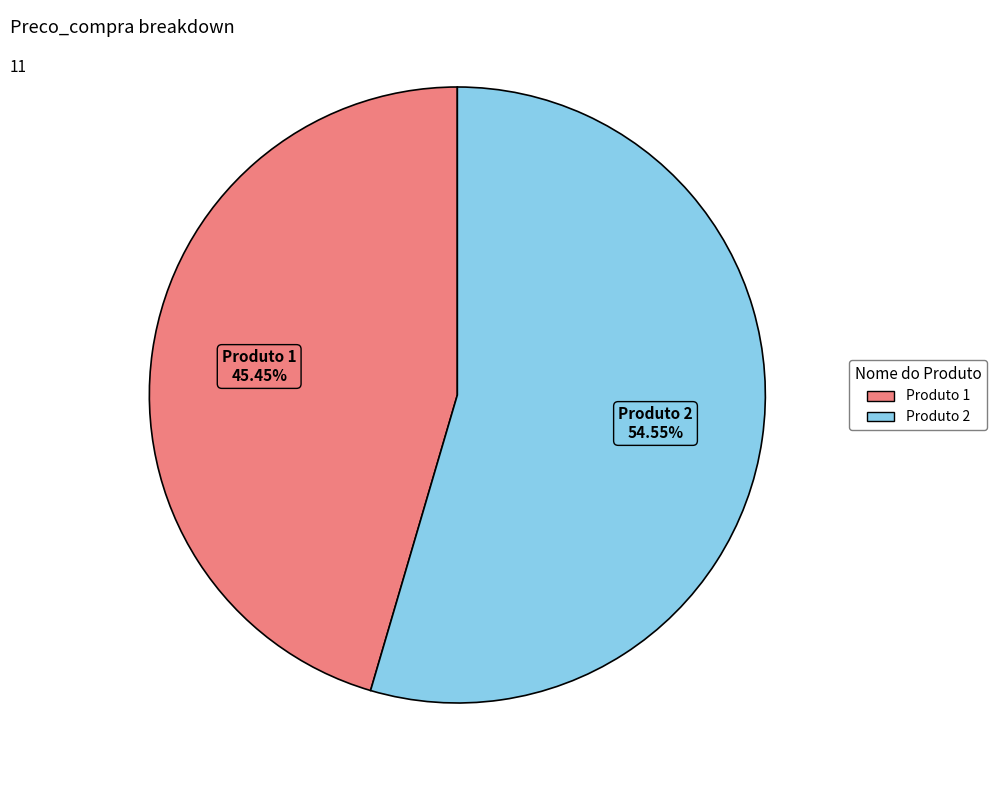

What is the ratio of the value at Produto 1 to the value at Produto 2?

0.8